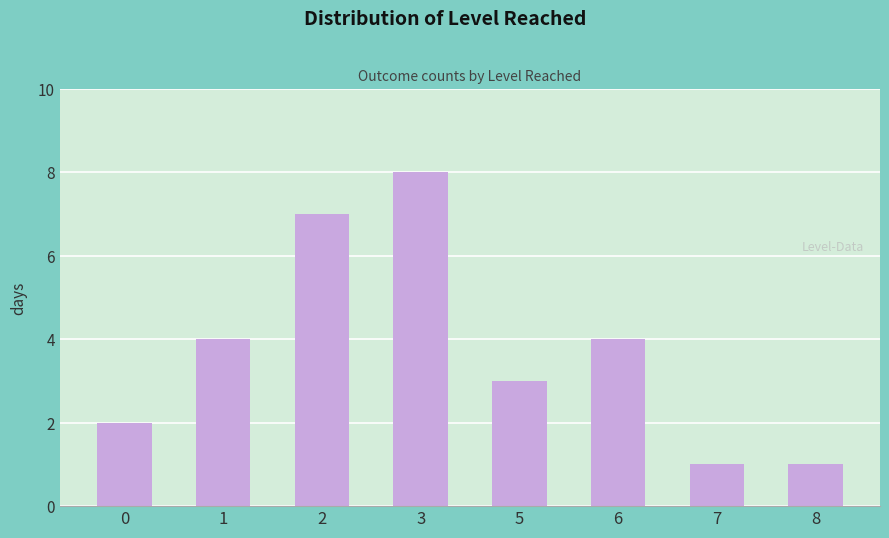

How many data points does each series have?

8